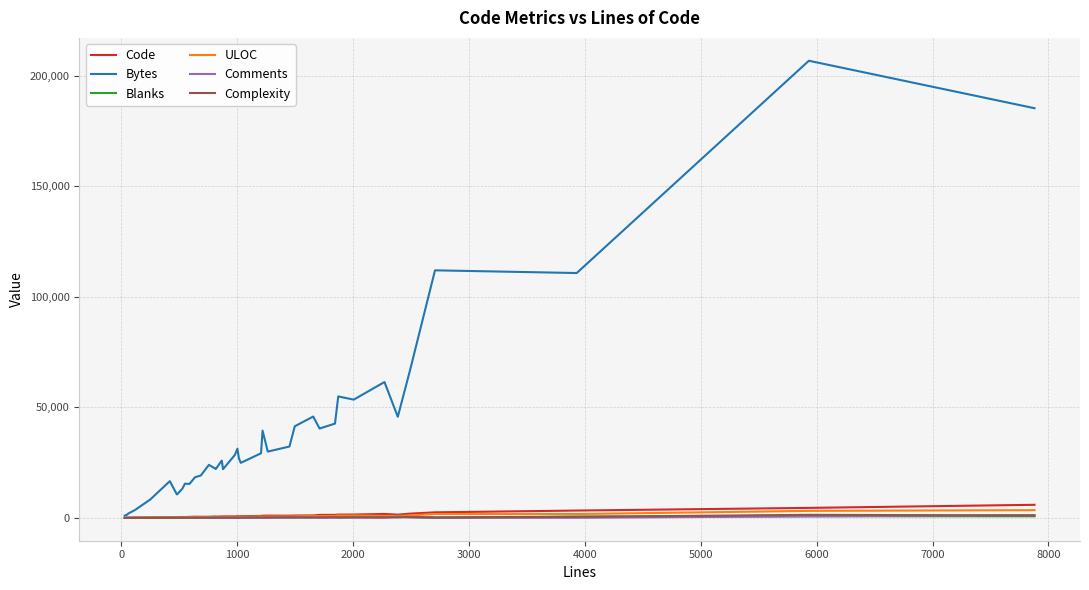

Count the number of data series in this chart.

6